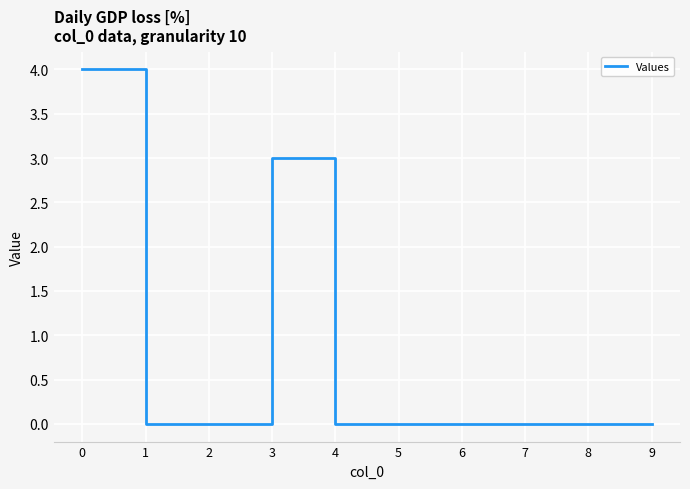

Is this an area chart (filled region under the line)?

No